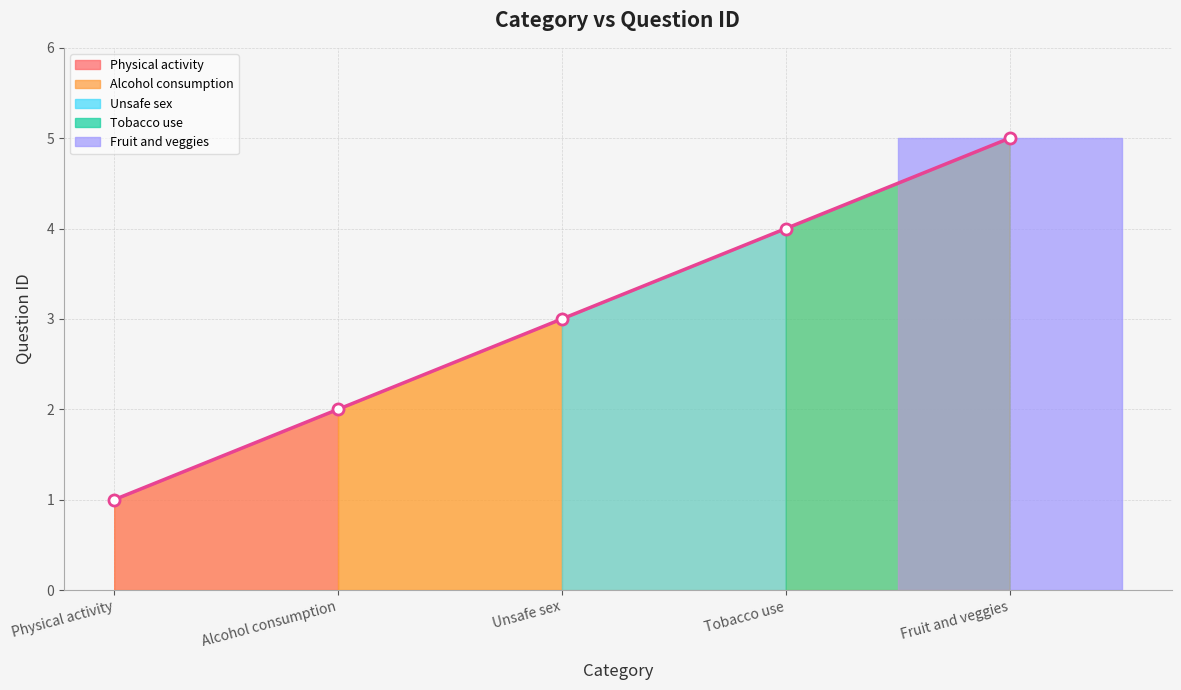

Rank the categories by value from lowest to highest.

Physical activity, Alcohol consumption, Unsafe sex, Tobacco use, Fruit and veggies